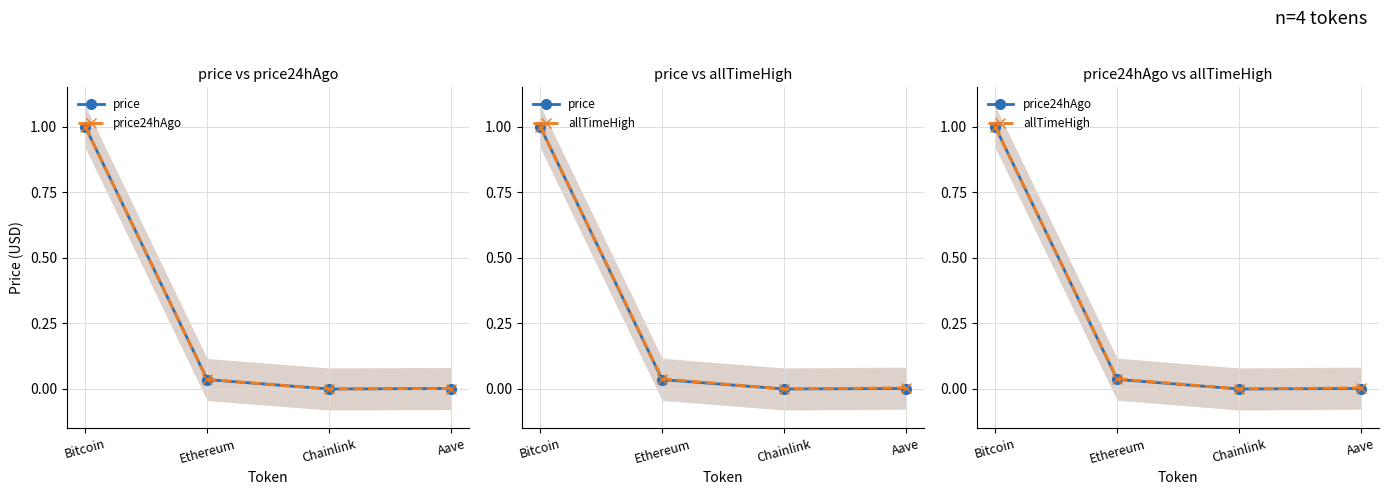

Which has a higher value, Chainlink or Ethereum?

Ethereum